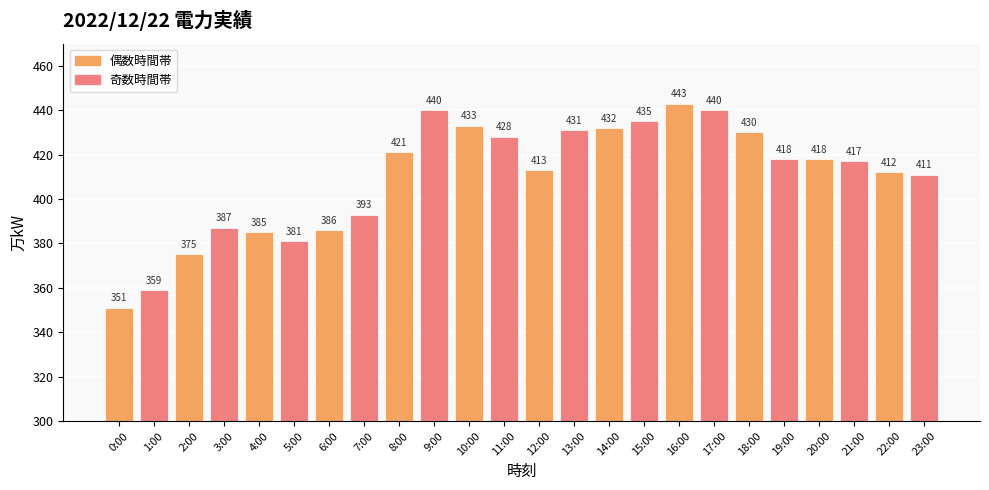

Count the number of categories in the chart.

24